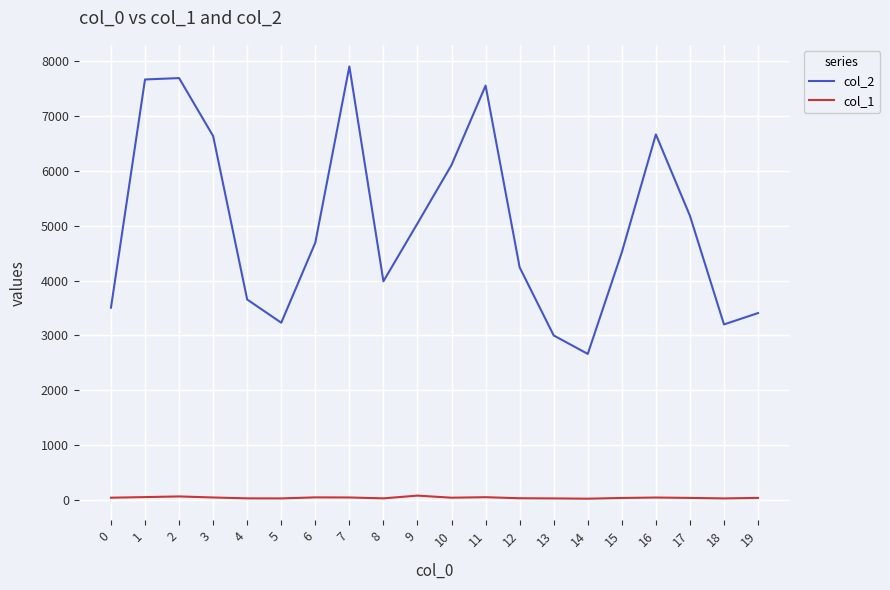

True or false: col_2 and col_1 intersect in this chart.

False